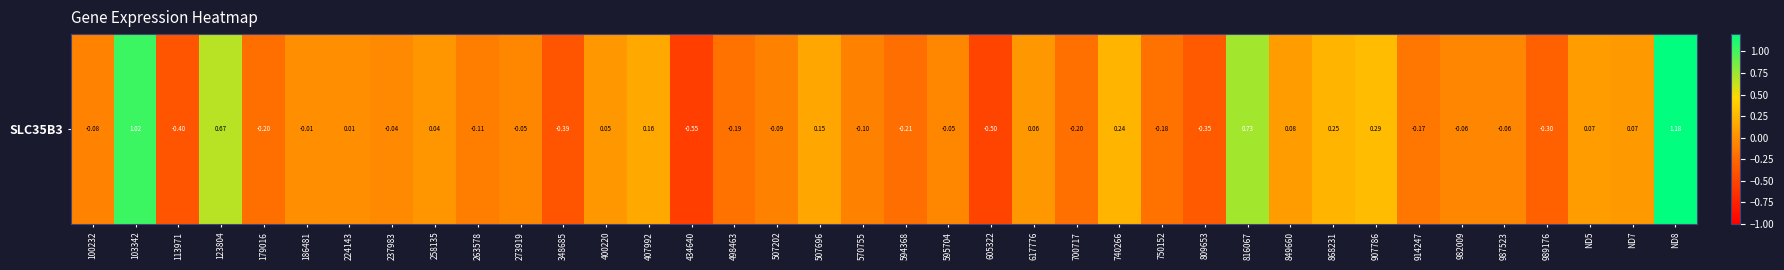

Reading left to right, extract all data points from this chart.

-0.1	1.0	-0.4	0.7	-0.2	-0.0	0.0	-0.0	0.0	-0.1	-0.0	-0.4	0.0	0.2	-0.5	-0.2	-0.1	0.1	-0.1	-0.2	-0.0	-0.5	0.1	-0.2	0.2	-0.2	-0.3	0.7	0.1	0.2	0.3	-0.2	-0.1	-0.1	-0.3	0.1	0.1	1.2